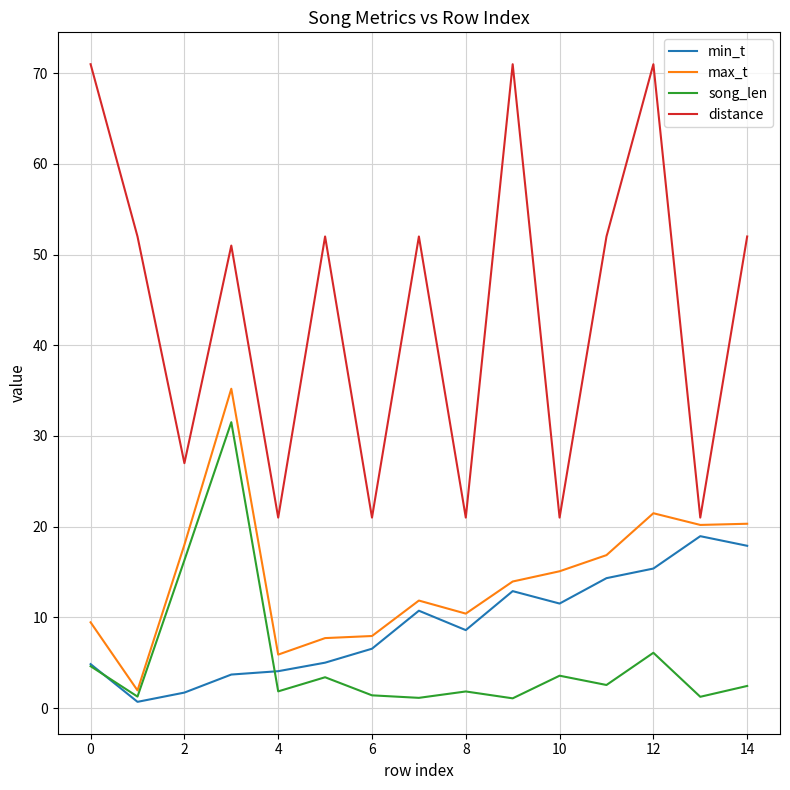

Rank the series by their maximum value, from lowest to highest.

min_t, song_len, max_t, distance